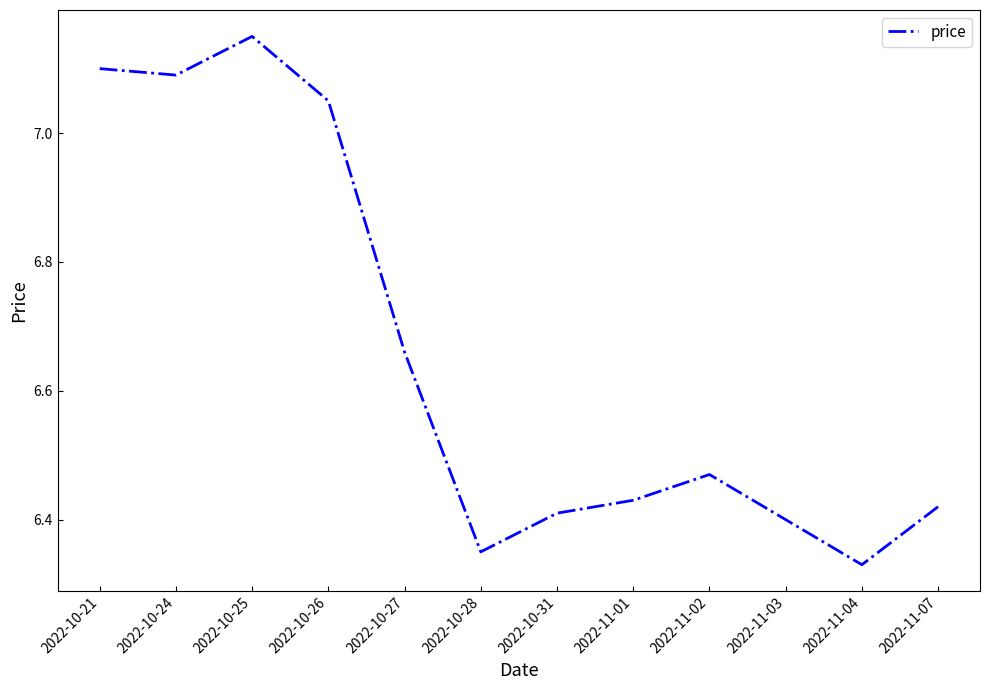

At which category does the chart reach its peak across all series?

2022-10-25